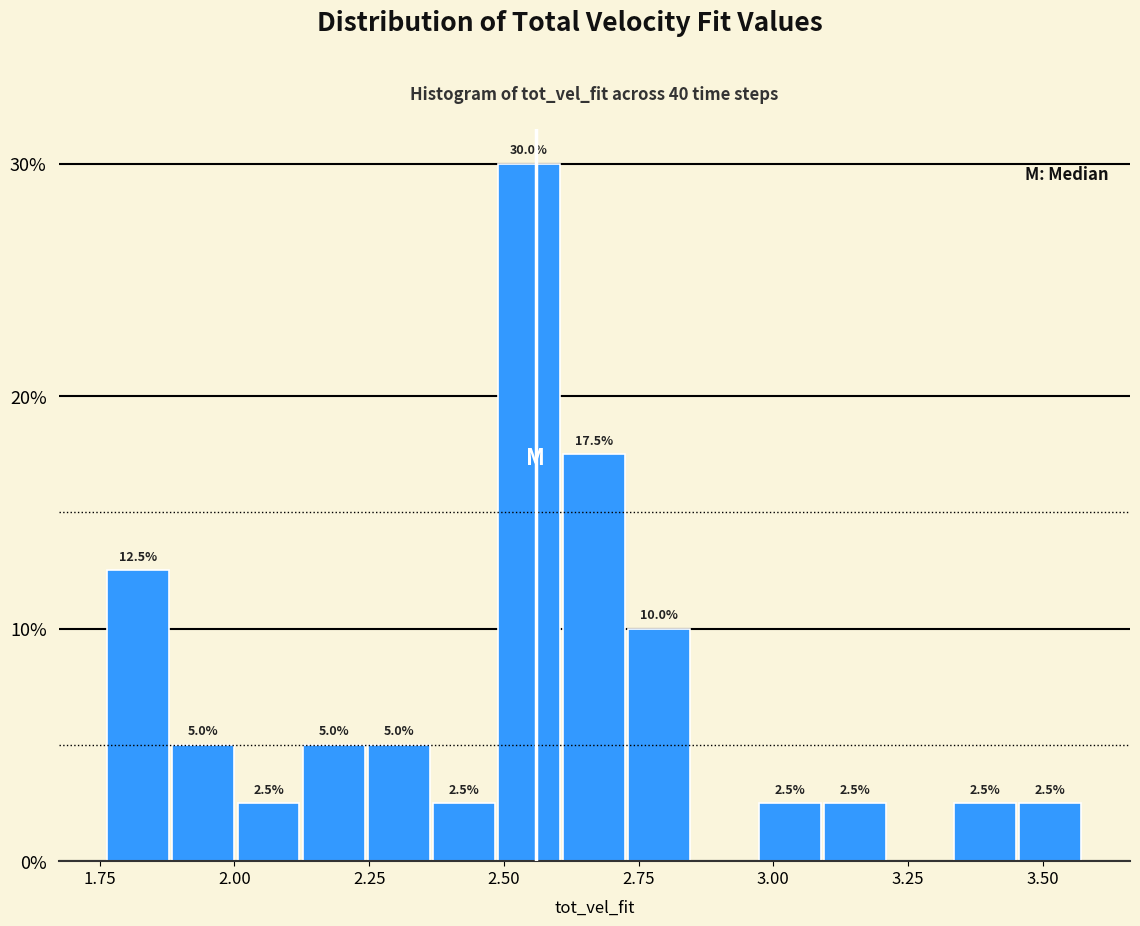

Around what value on the x-axis is the tallest bar? Give the approximate position of its centre, as read against the axis.

2.55